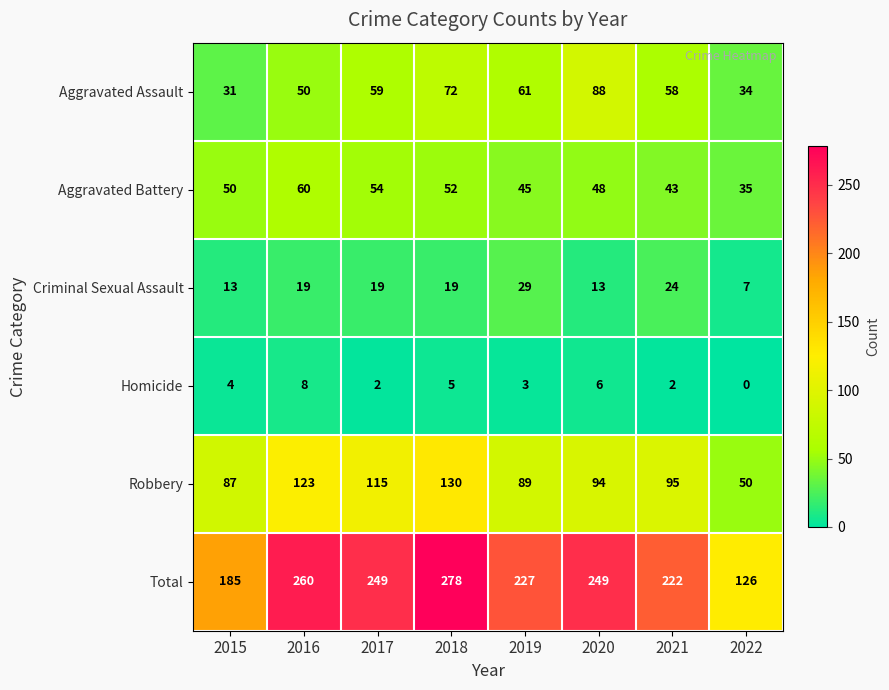

Where is Robbery nearest to the value 90?

2019